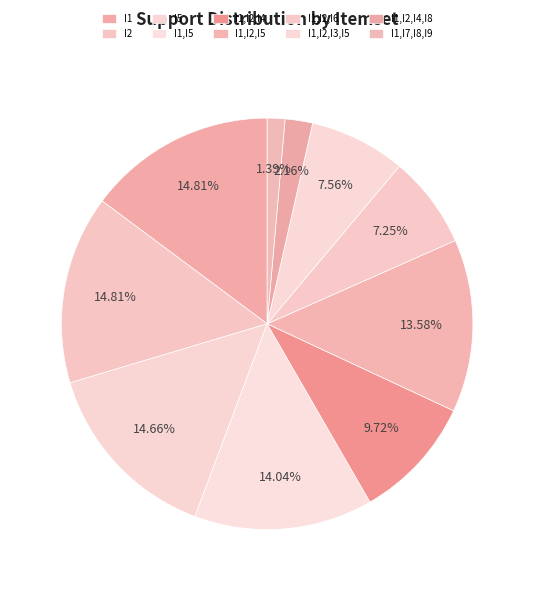

How many slices are in this pie chart?

10